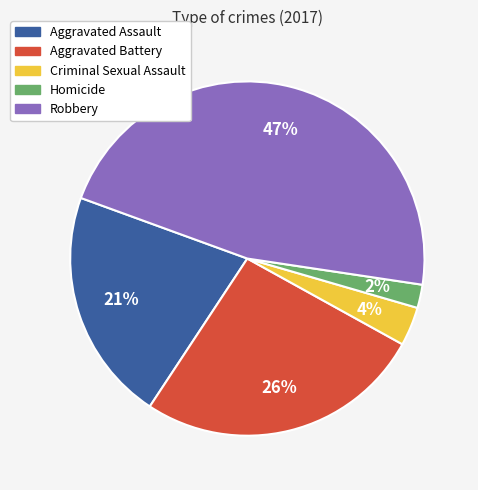

Which has a higher value, Aggravated Assault or Homicide?

Aggravated Assault